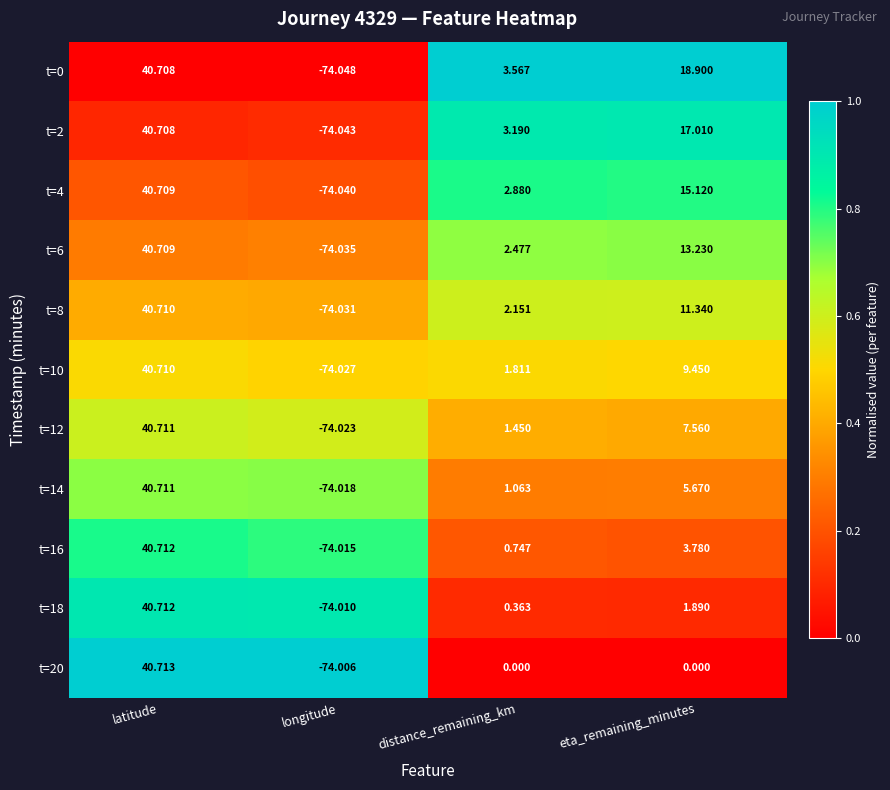

Is the value of t=6 at longitude greater than the value of t=8 at eta_remaining_minutes?

No